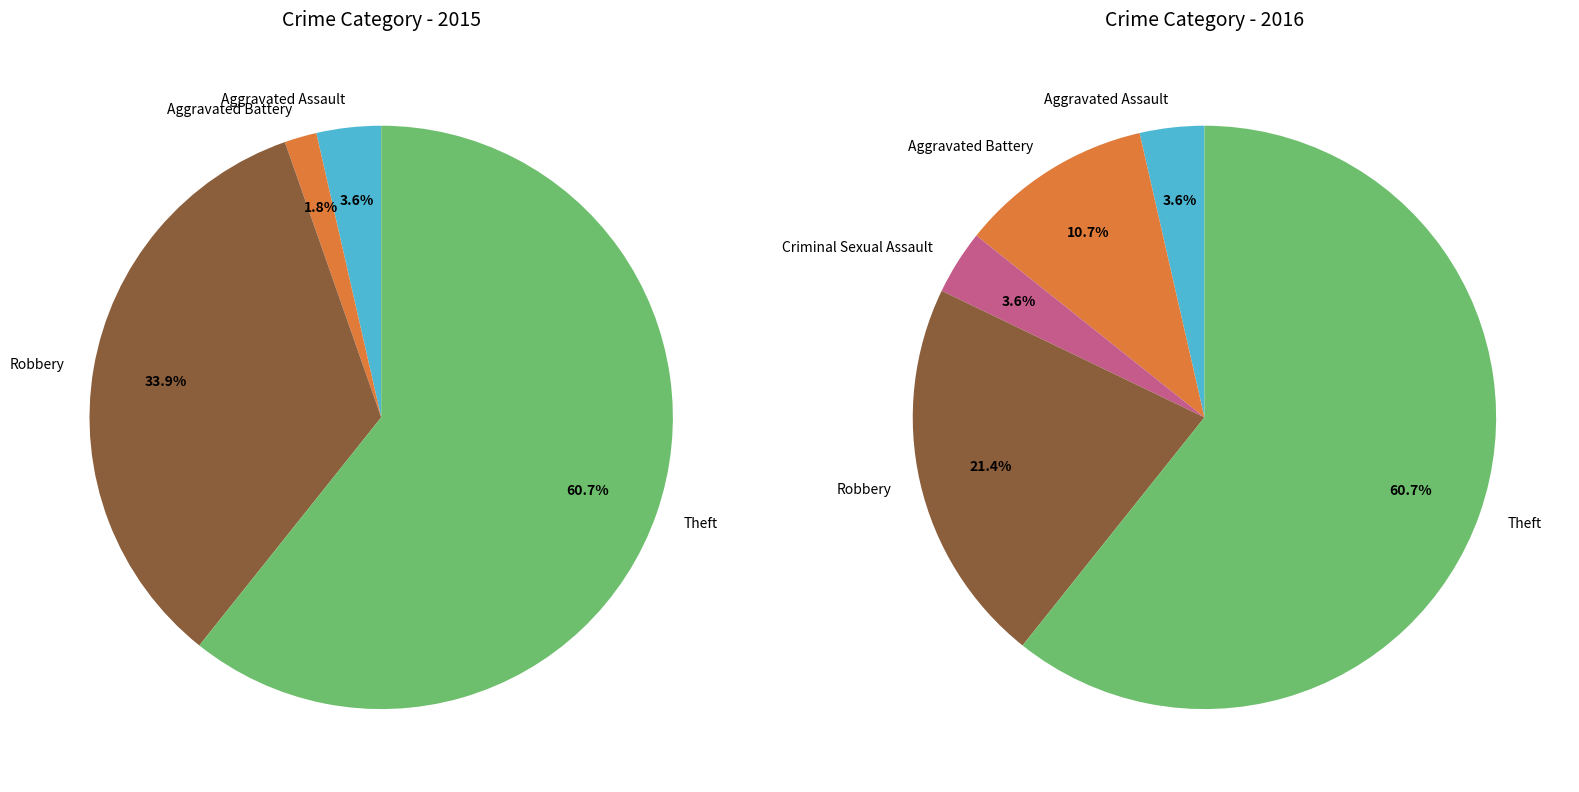

Do Robbery and Aggravated Assault together represent more than half of the pie?

No